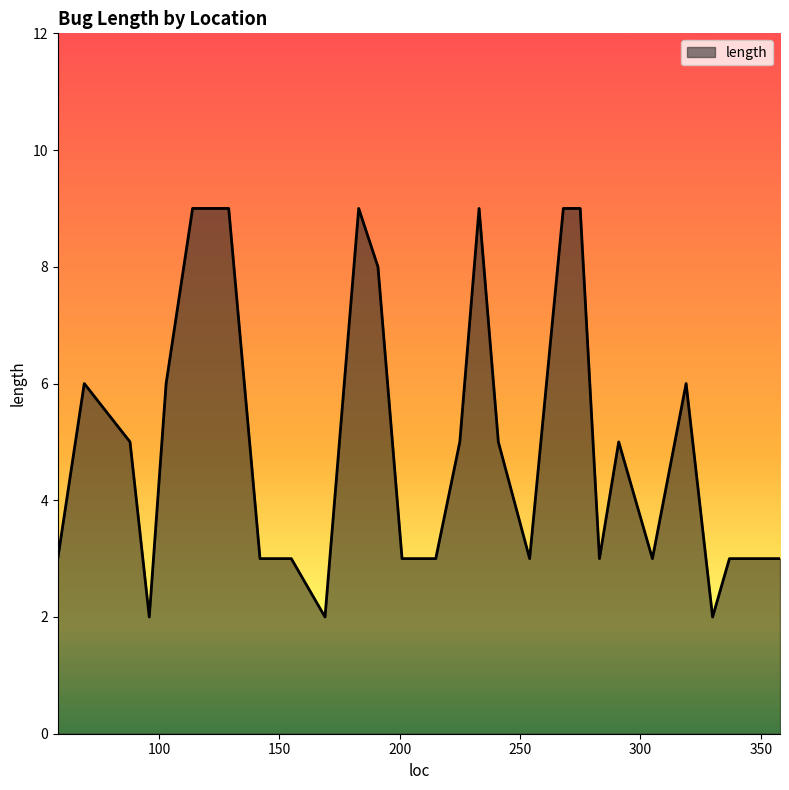

What is the difference between the maximum and minimum values?

7